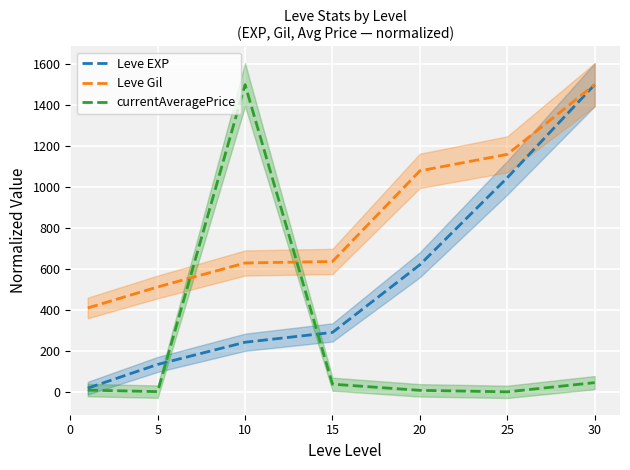

Which series has the widest spread of values?

currentAveragePrice